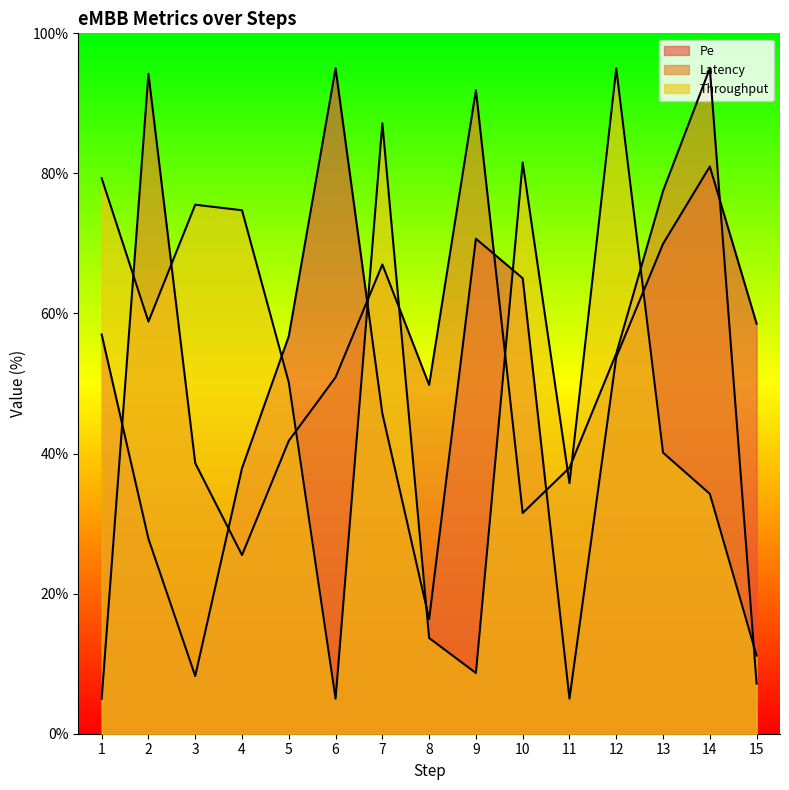

Is the value of Throughput at 7 greater than the value of Pe at 1?

Yes